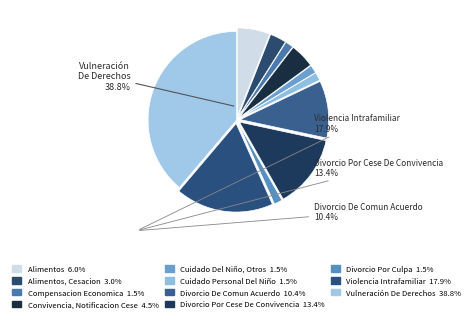

Count the number of slices in the pie.

11